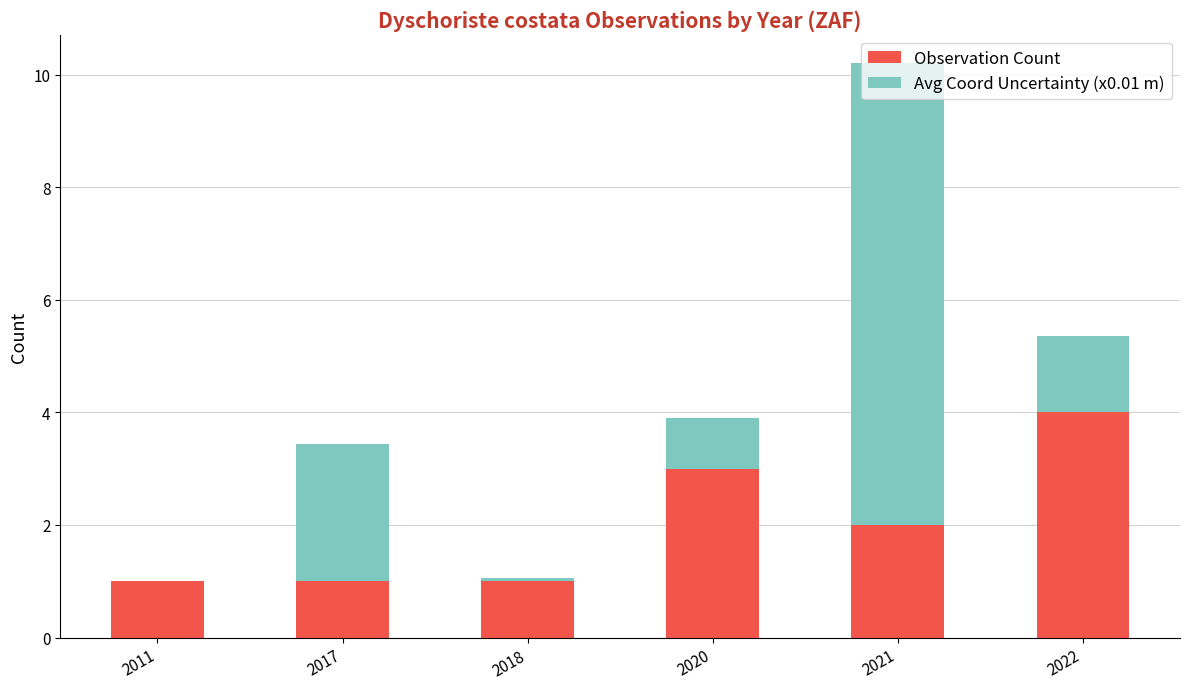

What are all the series names shown in the legend?

Observation Count, Avg Coord Uncertainty (x0.01 m)